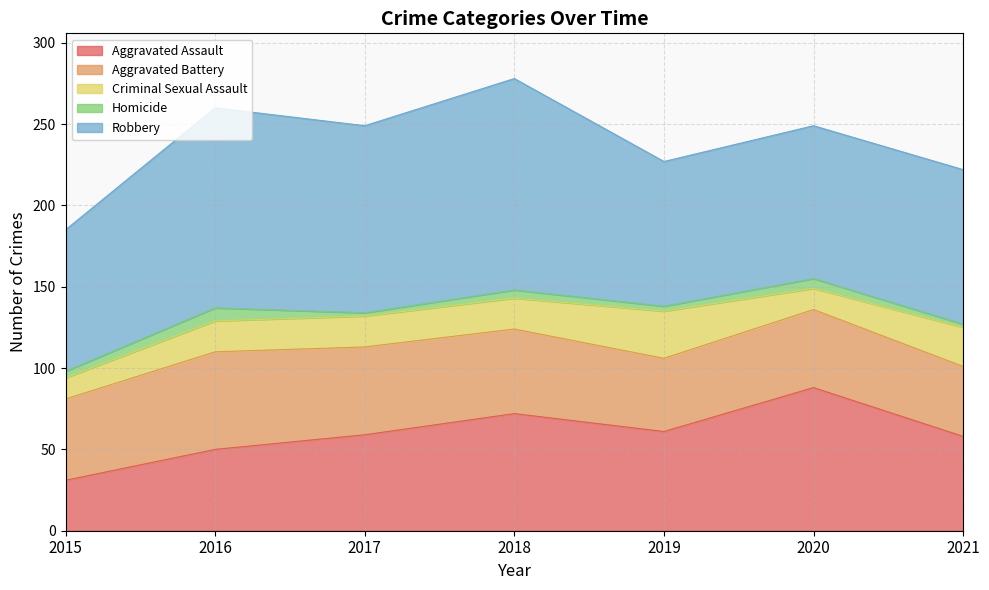

Is it true that Aggravated Assault equals 121 at 2018?

False